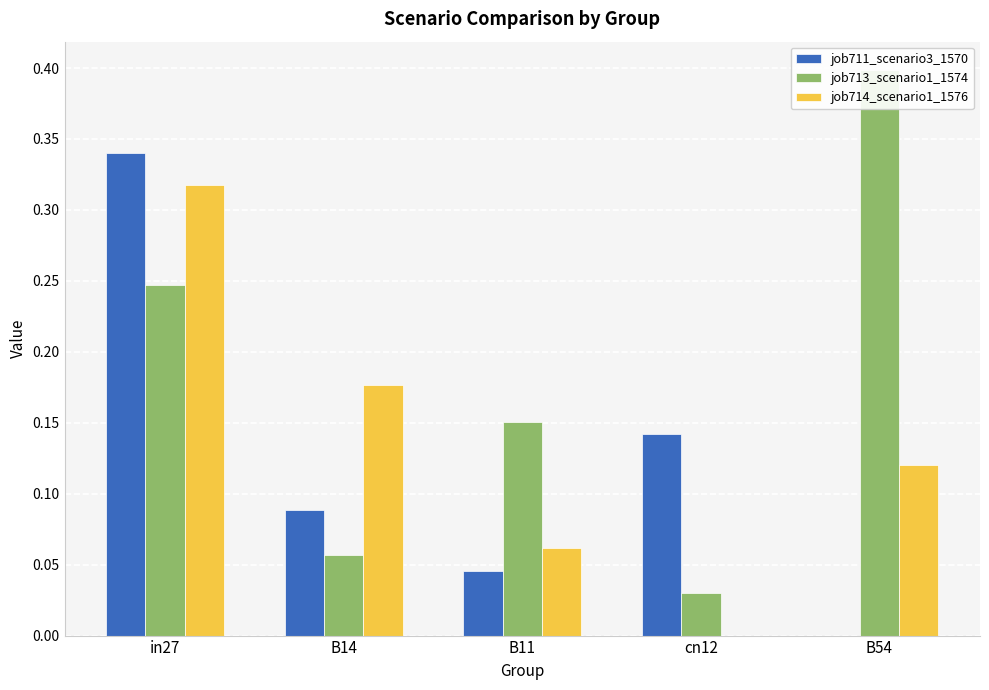

Between in27 and cn12, which is larger?

in27